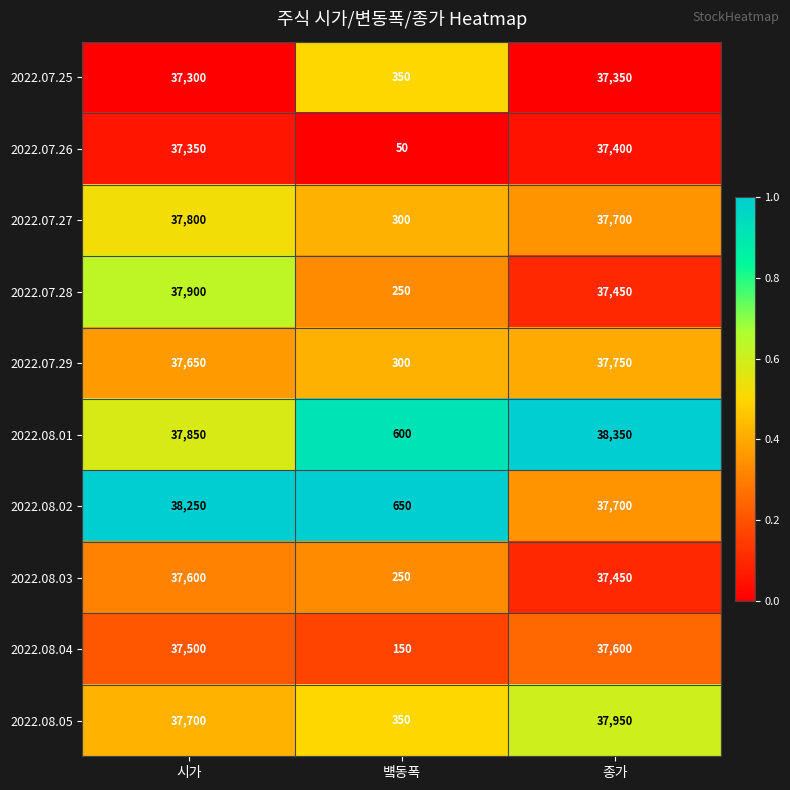

What is the total value across all series at 벀동폭?

3250